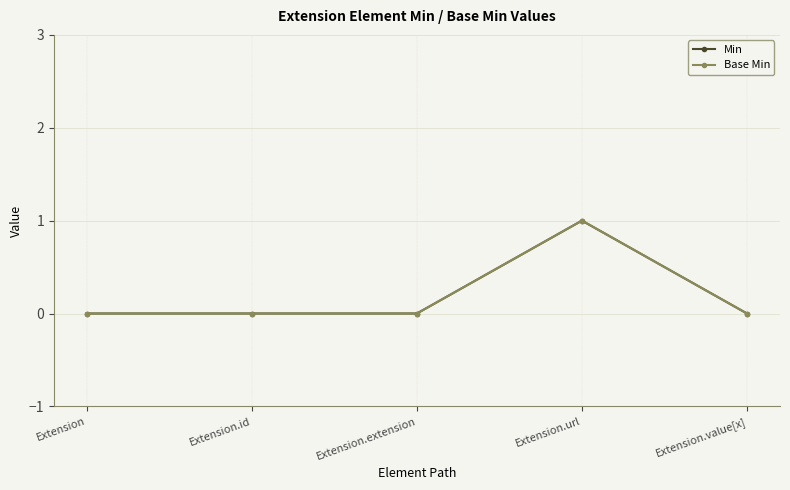

Does the chart have visible grid lines?

Yes